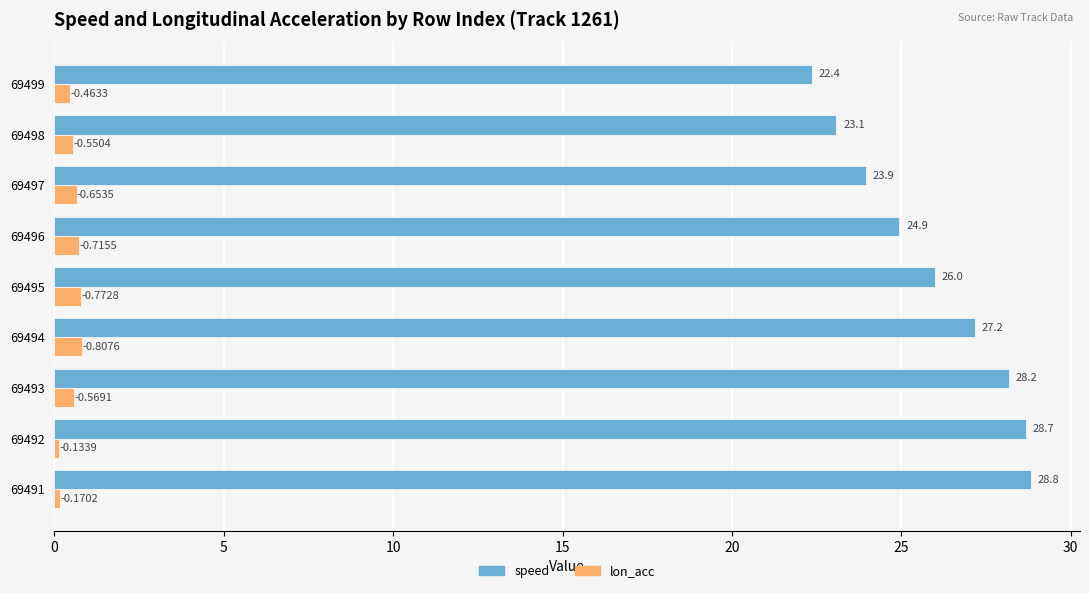

What is the sum of the speed values at 69499 and 69497?

46.3